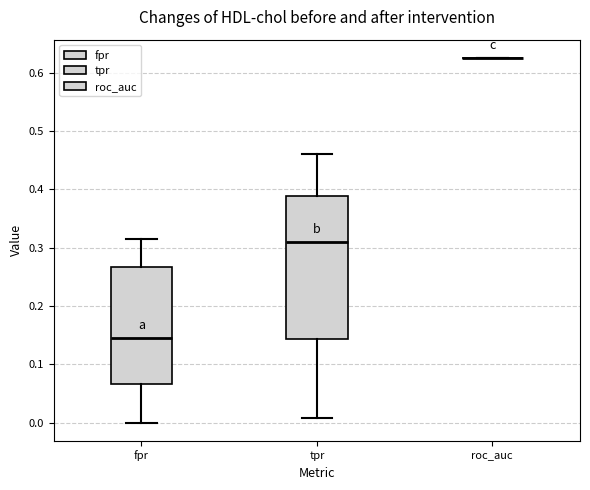

Where is the upper edge of the box for tpr on the y-axis? The values are not printed on the chart, so give them approximately, as read against the axis.

0.39